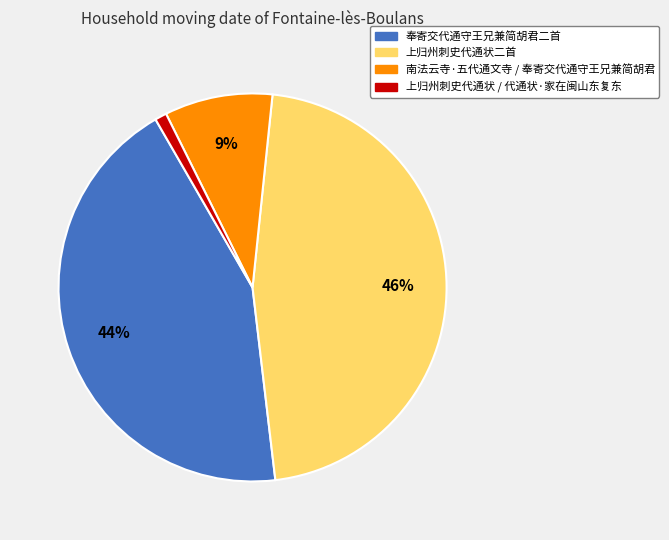

Does any single category account for the majority?

No